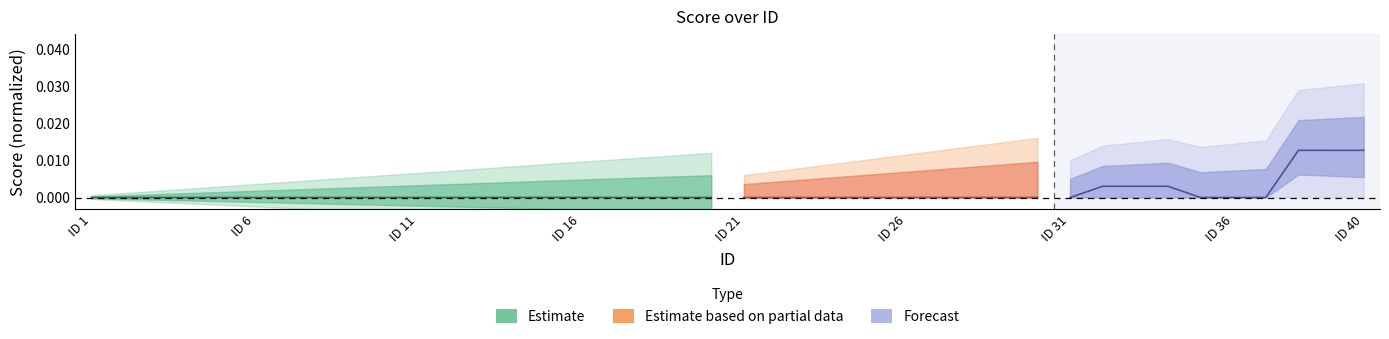

What is the label of the 15th point from the right?

ID 6